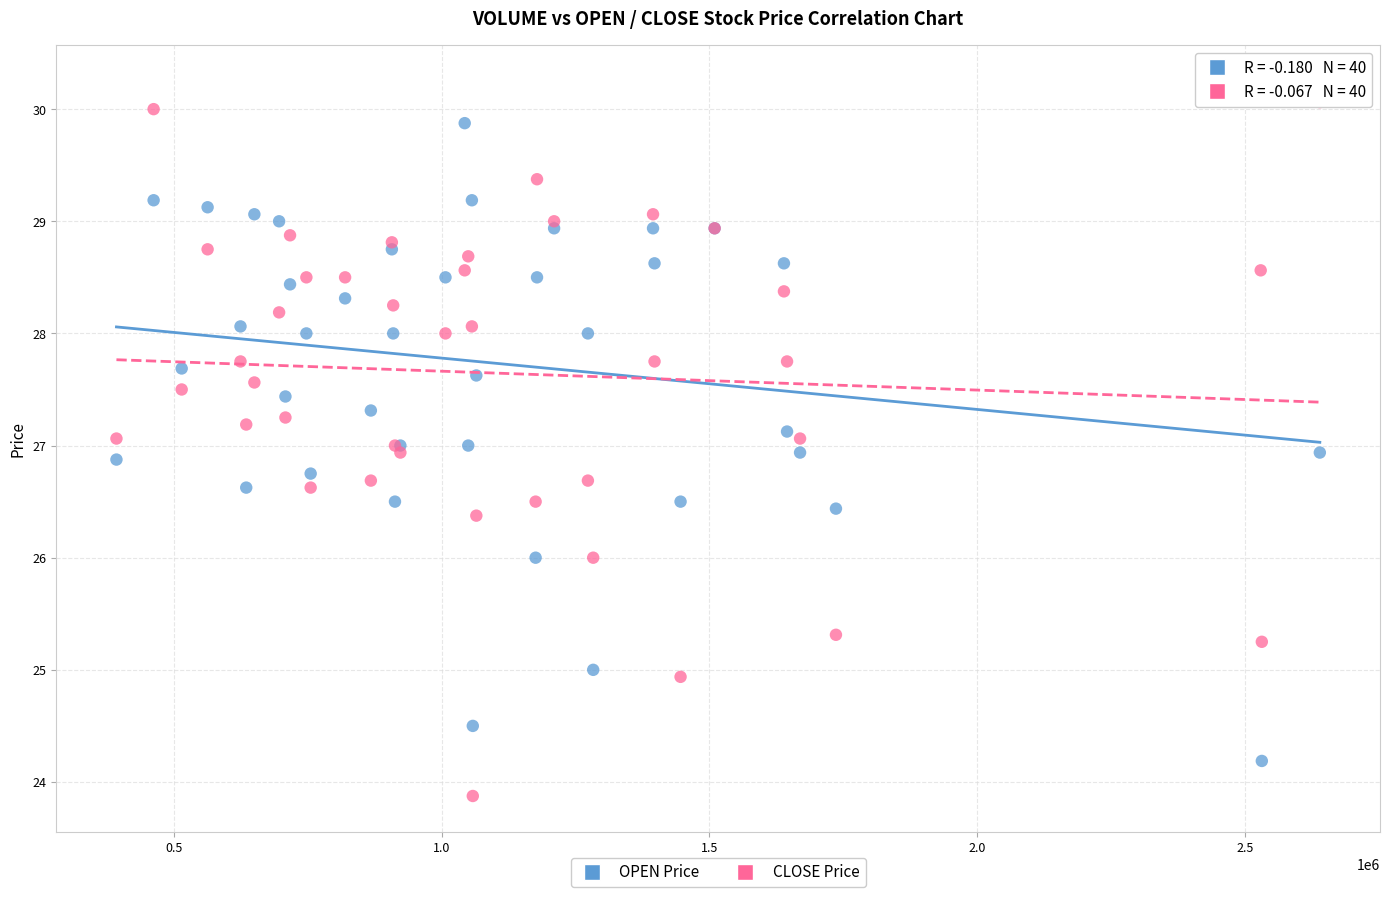

Which series reaches the minimum Y coordinate?

CLOSE Price